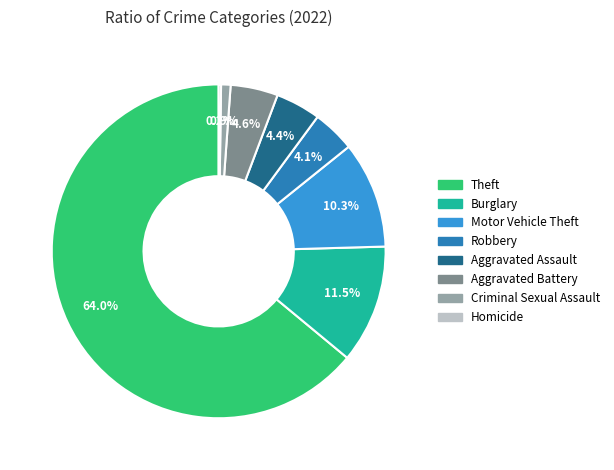

Does any single category account for the majority?

Yes